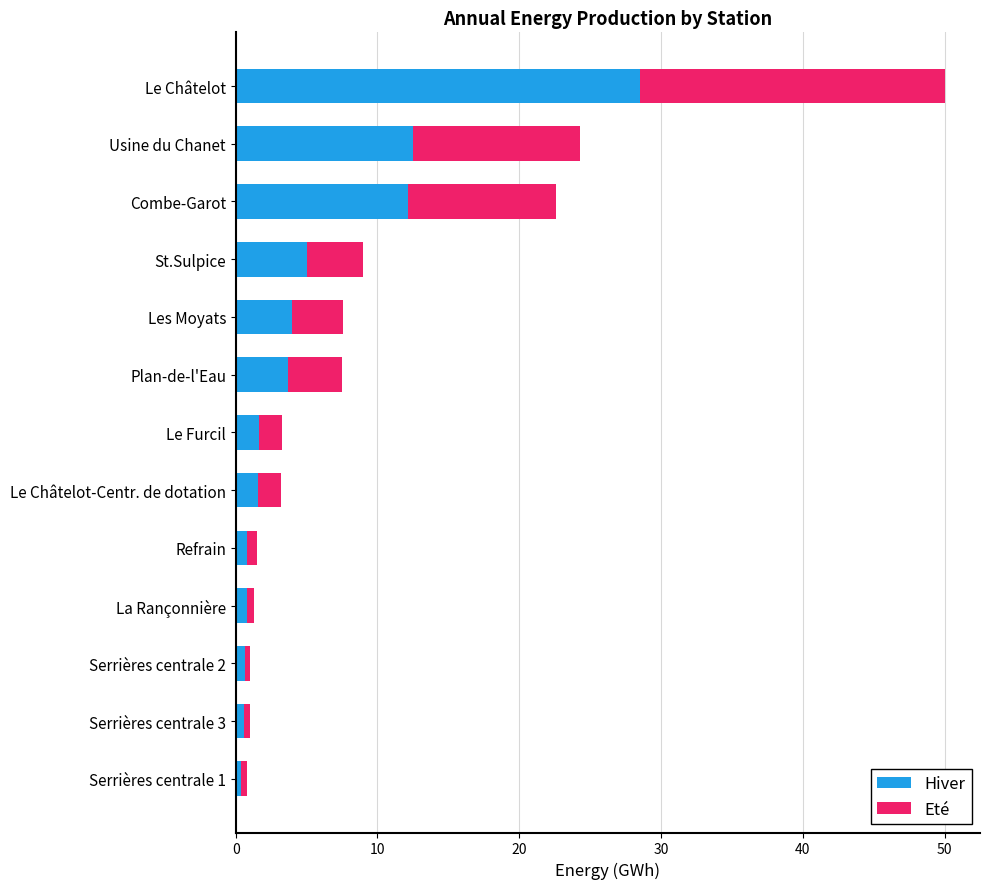

What is the highest value of the Hiver series?

28.5